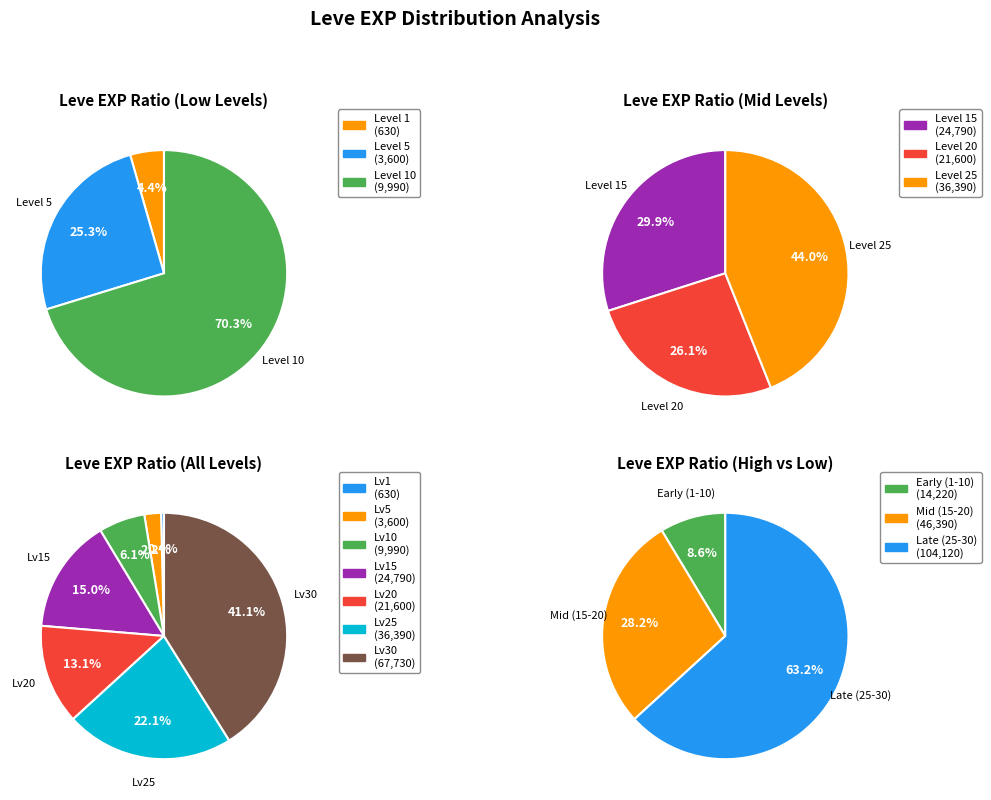

Does Level 1 represent more than half of the total?

No